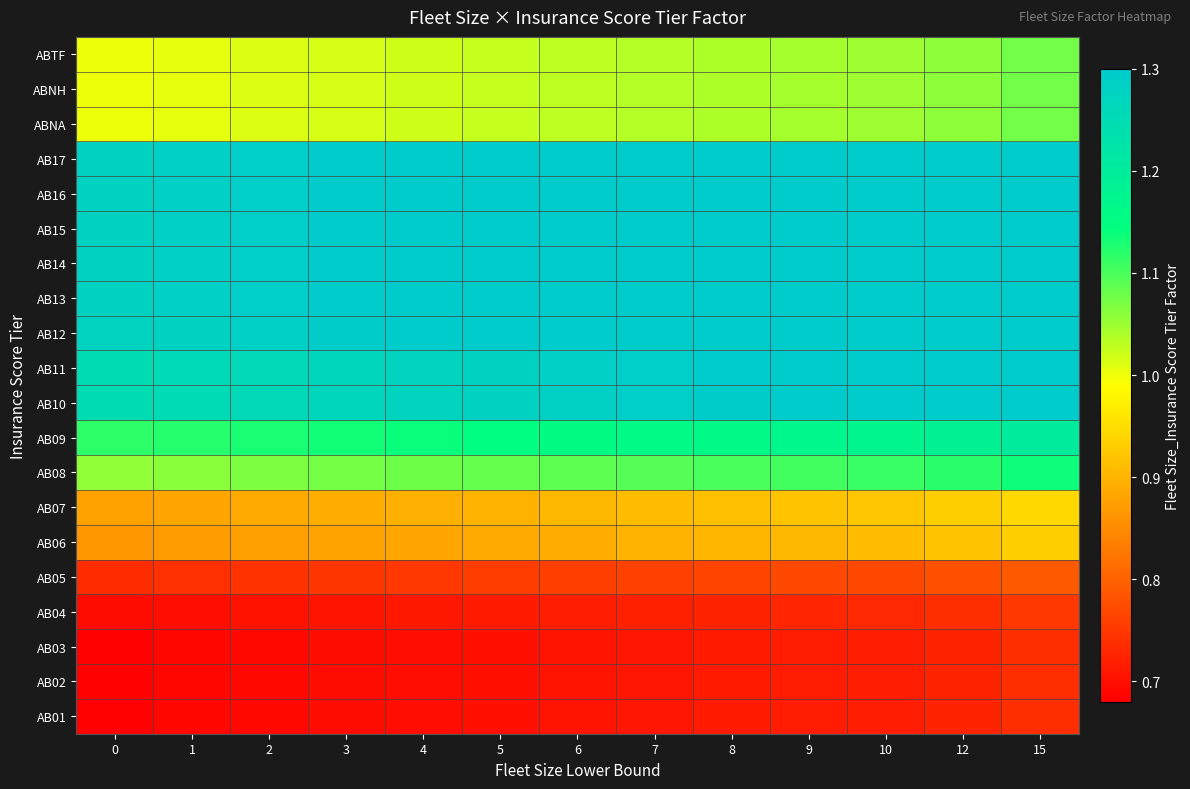

Rank the series at 8 from lowest to highest value.

AB01, AB02, AB03, AB04, AB05, AB06, AB07, ABNA, ABNH, ABTF, AB08, AB09, AB10, AB11, AB12, AB13, AB14, AB15, AB16, AB17